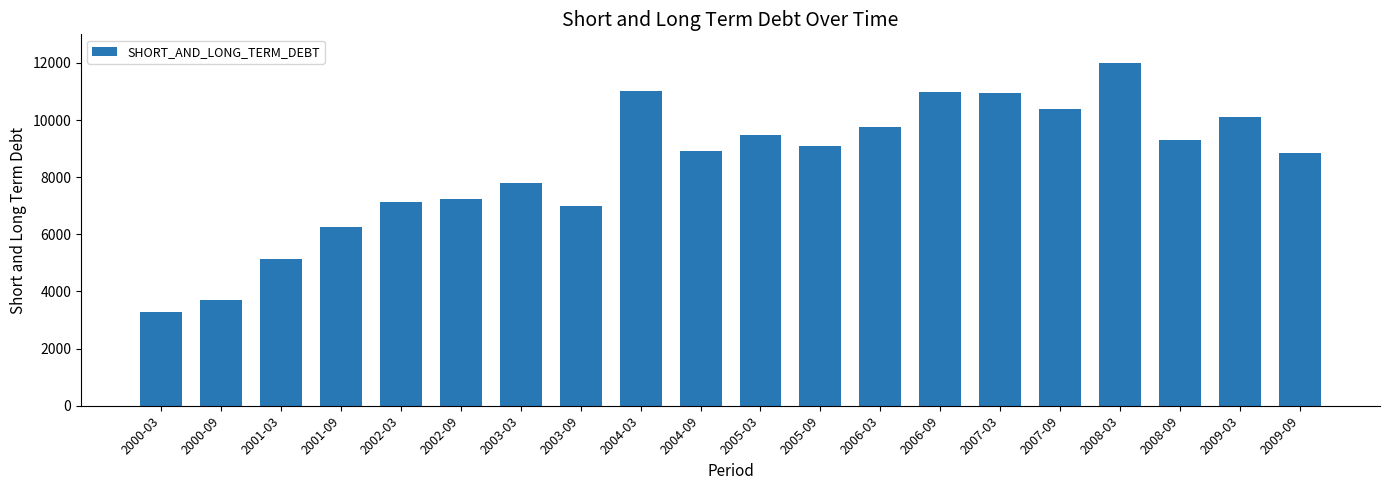

What is the smallest value displayed?

3298